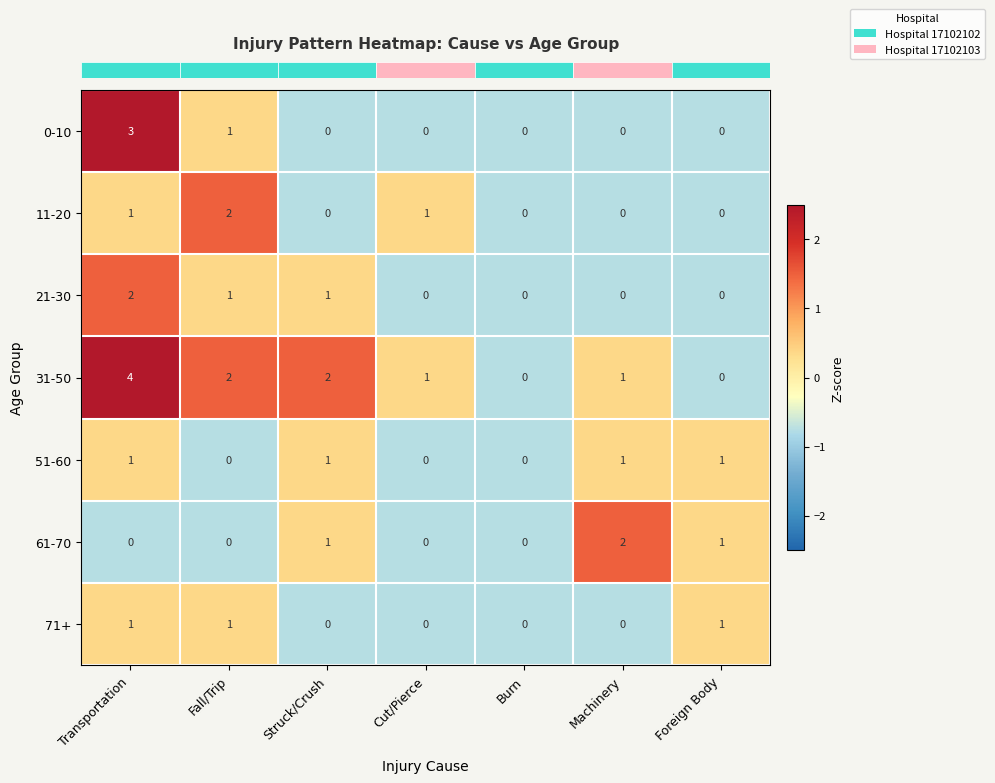

What is the difference between the 31-50 values at Foreign Body and Transportation?

4